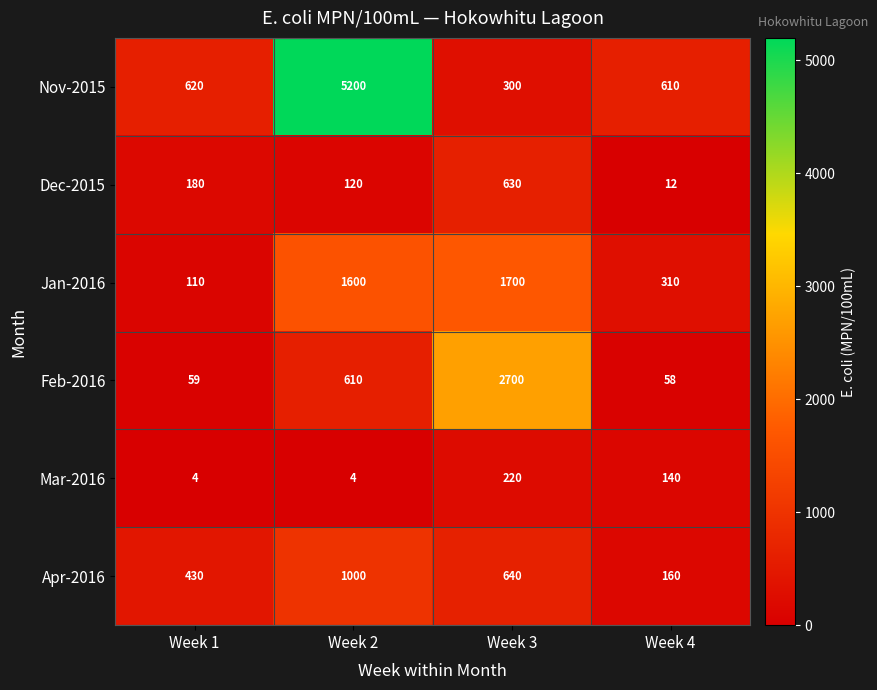

Reading left to right, what are all the values shown in this chart?

Nov-2015: 620	5200	300	610
Dec-2015: 180	120	630	12
Jan-2016: 110	1600	1700	310
Feb-2016: 59	610	2700	58
Mar-2016: 4	4	220	140
Apr-2016: 430	1000	640	160